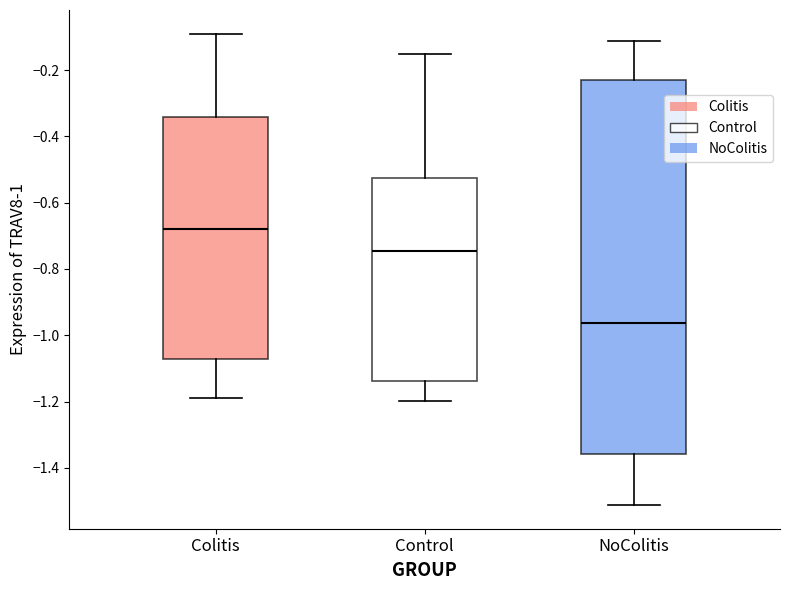

Reading left to right, transcribe this box plot: for each box, give where its median line is, the range the box spans, and where its two whiskers end, as read against the y-axis. The values are not printed on the chart, so give them approximately, as read against the axis.

Colitis: median -0.68, box -1.08 to -0.34, whiskers -1.18 to -0.08
Control: median -0.74, box -1.14 to -0.52, whiskers -1.20 to -0.16
NoColitis: median -0.96, box -1.36 to -0.24, whiskers -1.52 to -0.12